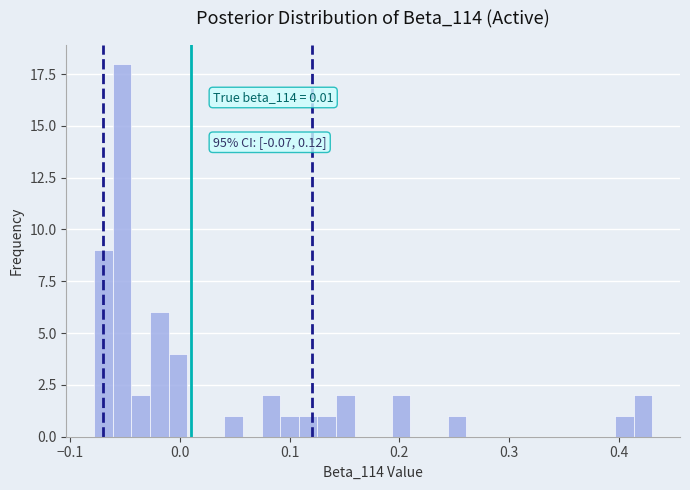

Around what value on the x-axis is the tallest bar? Give the approximate position of its centre, as read against the axis.

-0.05